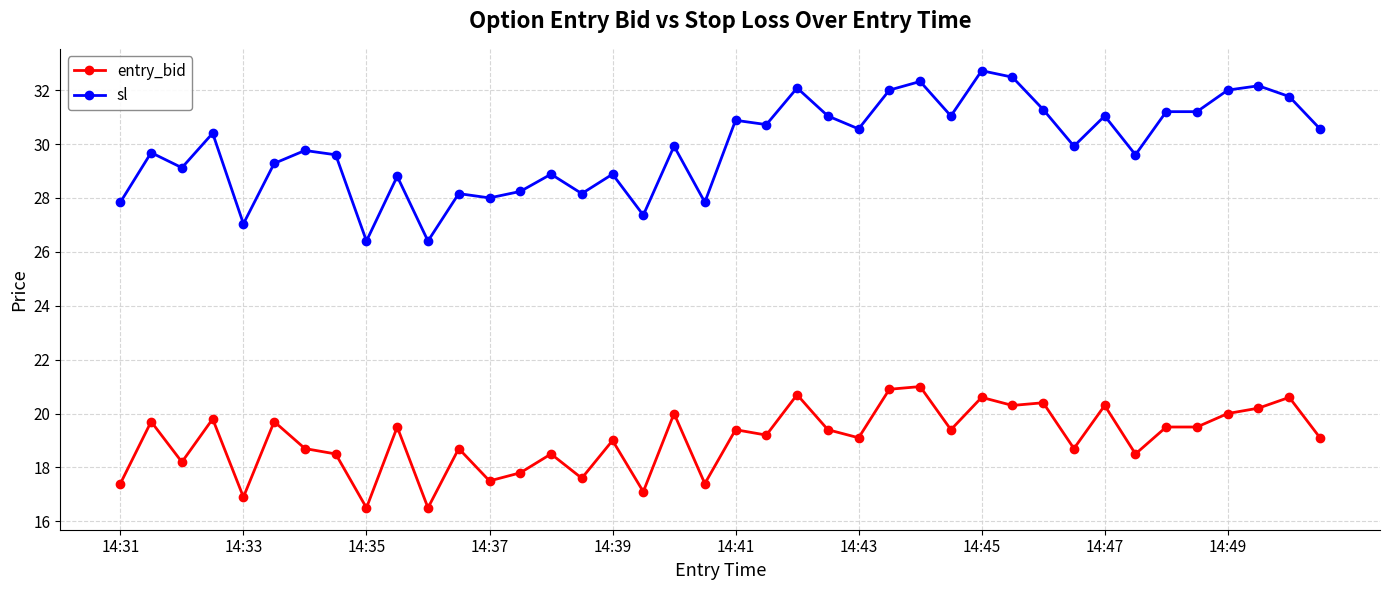

What is the value of the entry_bid point at the 28th from the left?

19.4